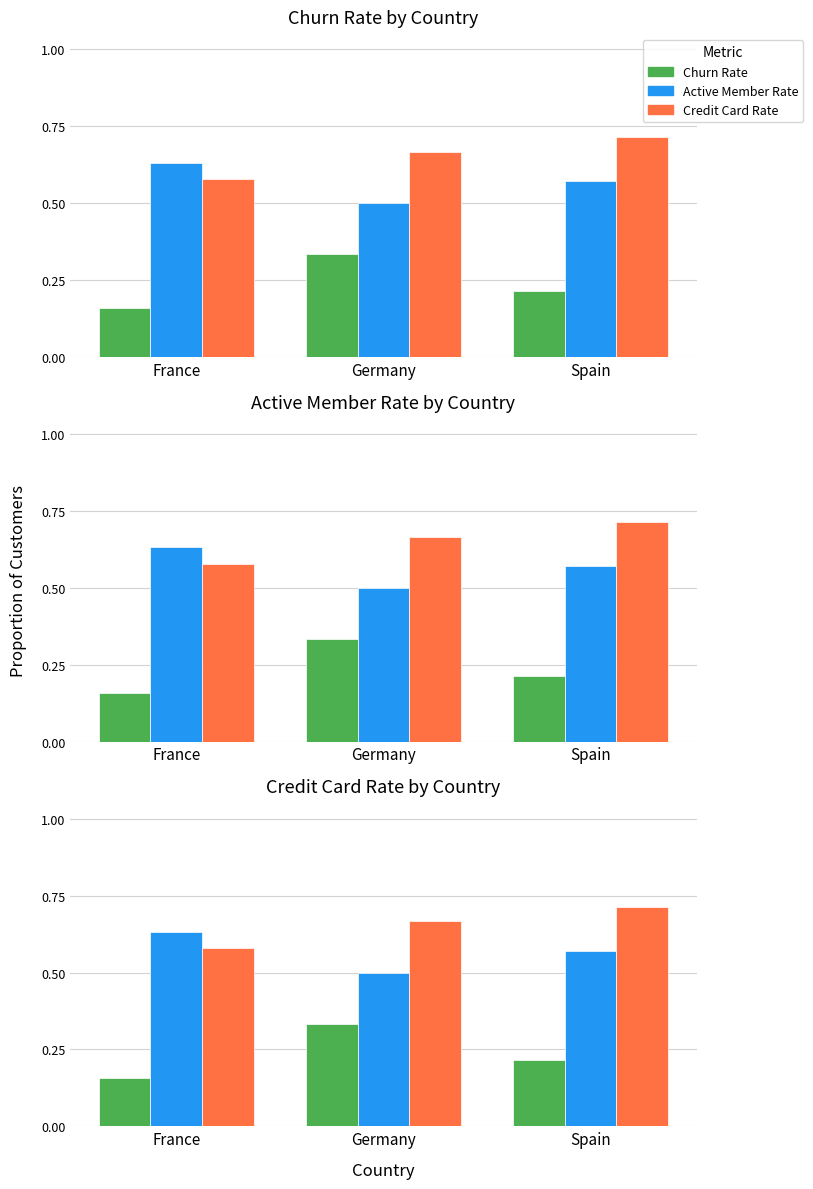

True or false: Active Member Rate has a value of 1.0 at Spain.

False